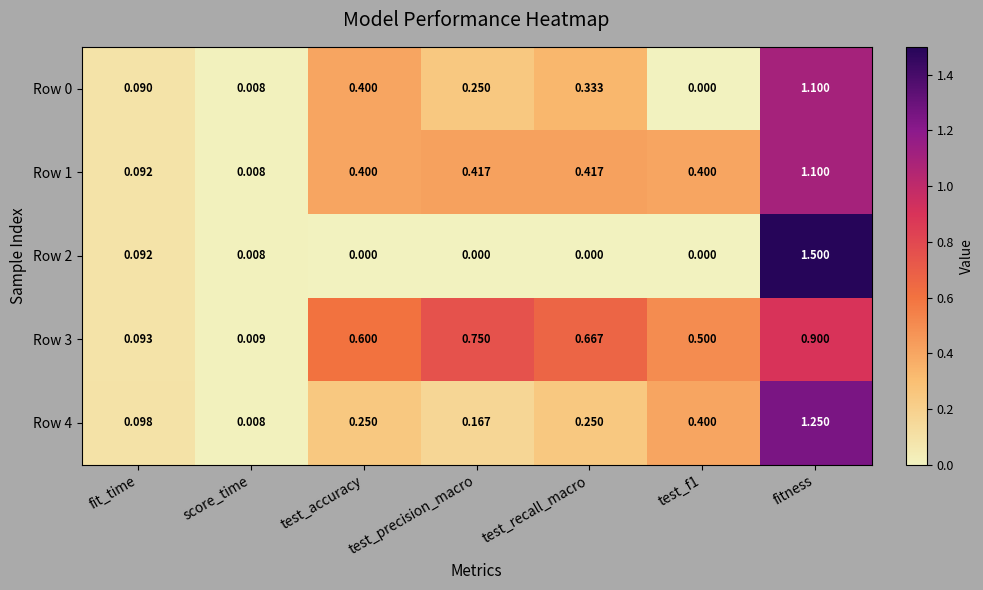

At which label is Row 4 closest to 0?

score_time